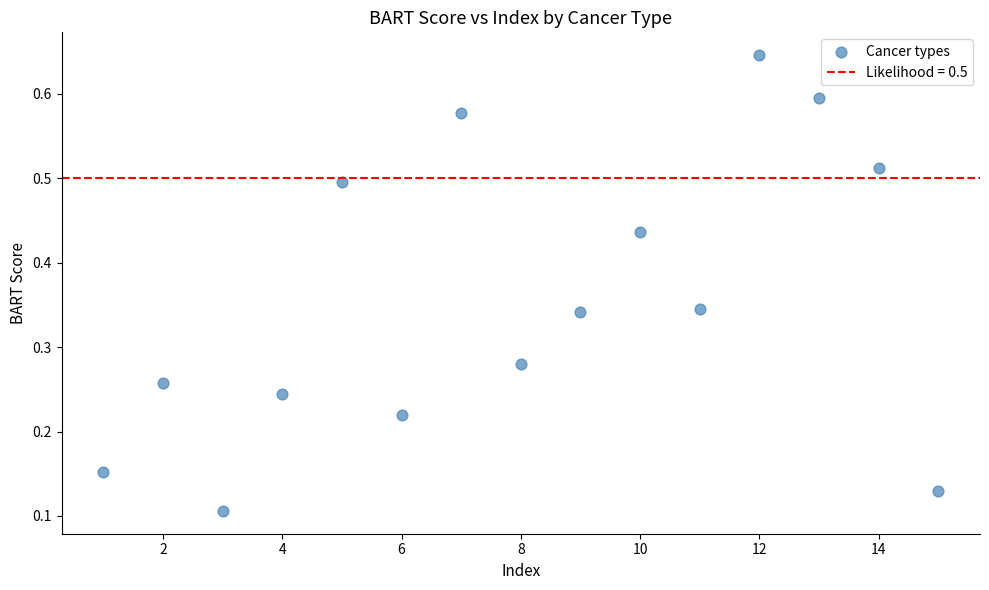

What is the range of X values (max minus min)?

14.0